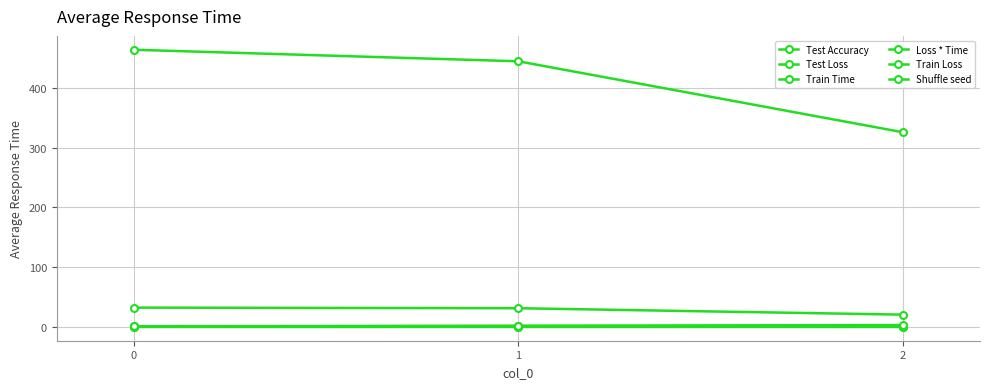

Count the number of categories in the chart.

3